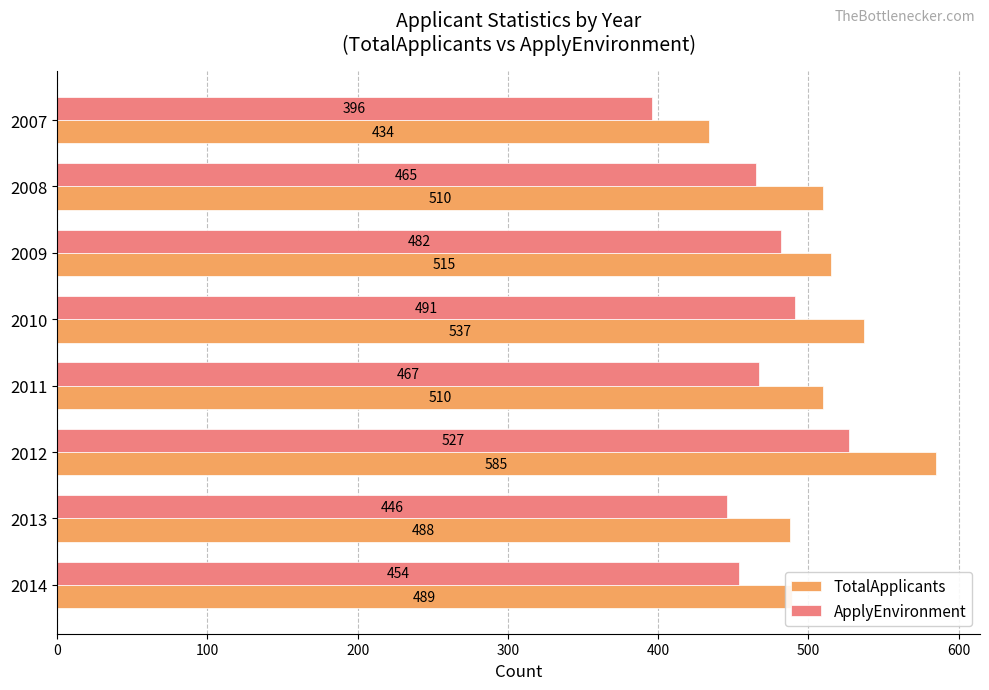

At which category is the sum across all series the highest?

2012